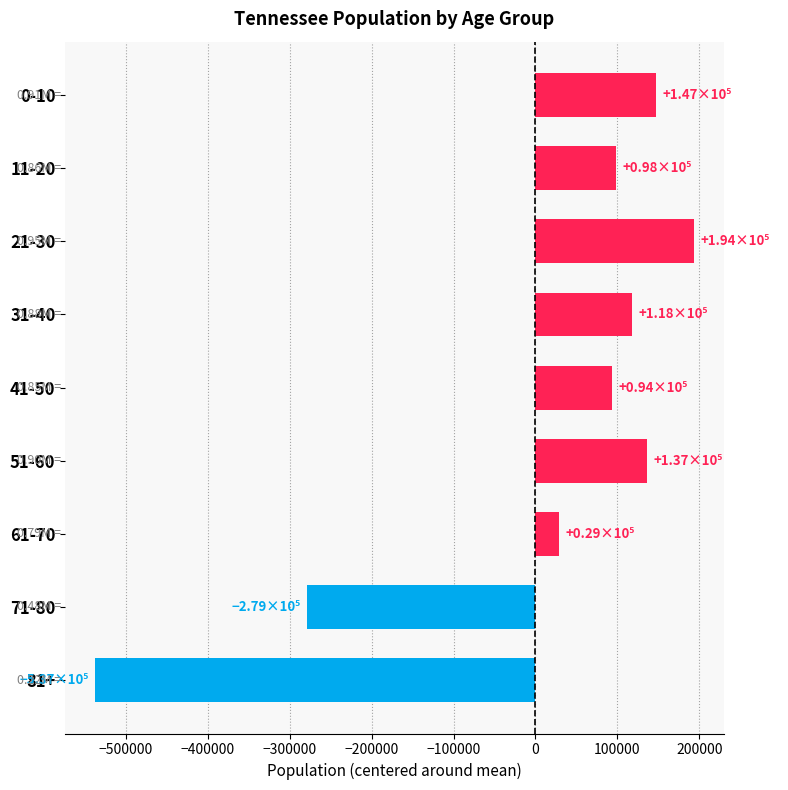

How many data points are less than 97927?

4